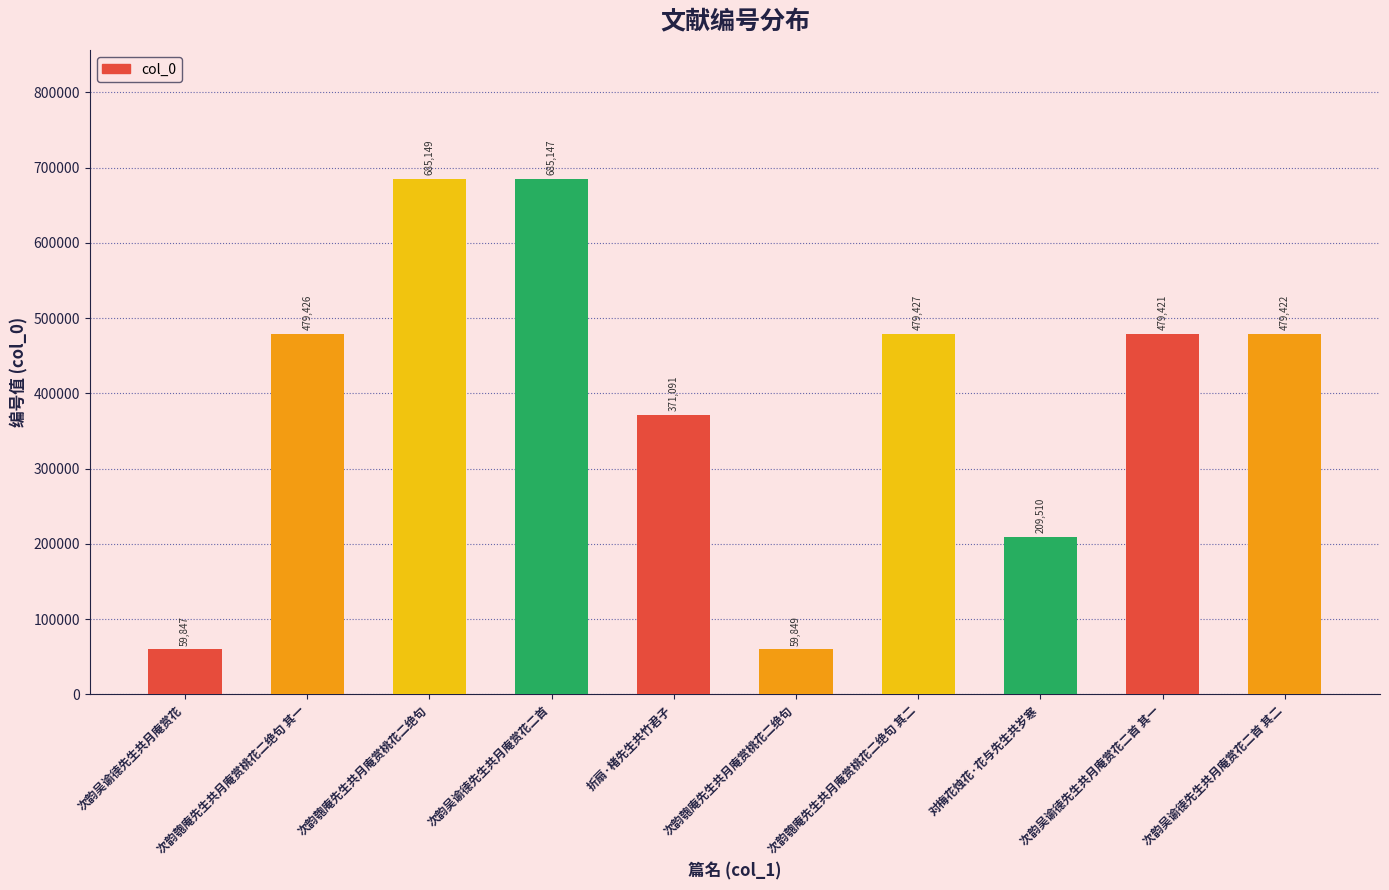

How many data points are less than 479422?

5